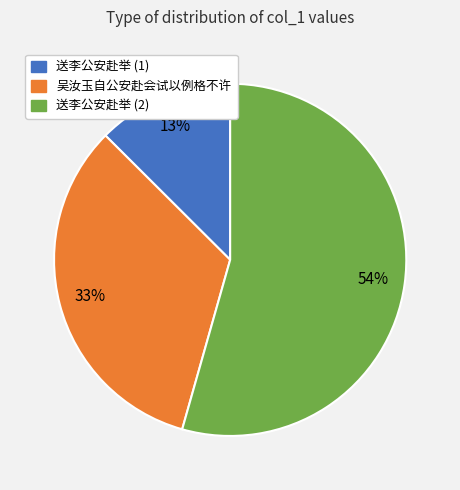

Is there a majority slice in this chart?

Yes